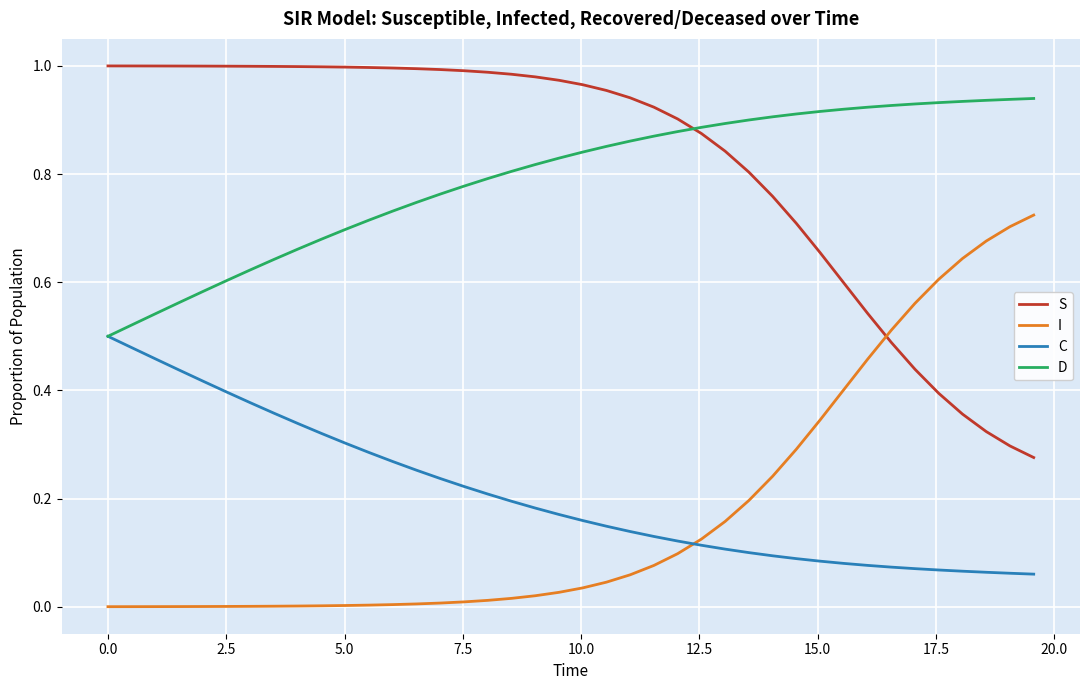

How many intersections are there between S and I?

1